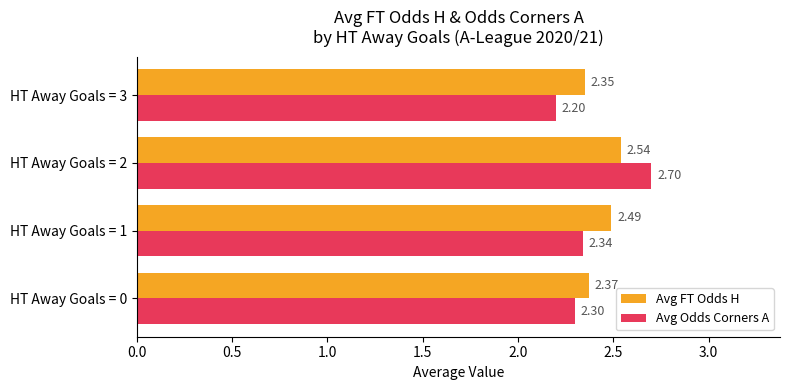

List the labels in order of Avg Odds Corners A value, smallest first.

HT Away Goals = 3, HT Away Goals = 0, HT Away Goals = 1, HT Away Goals = 2